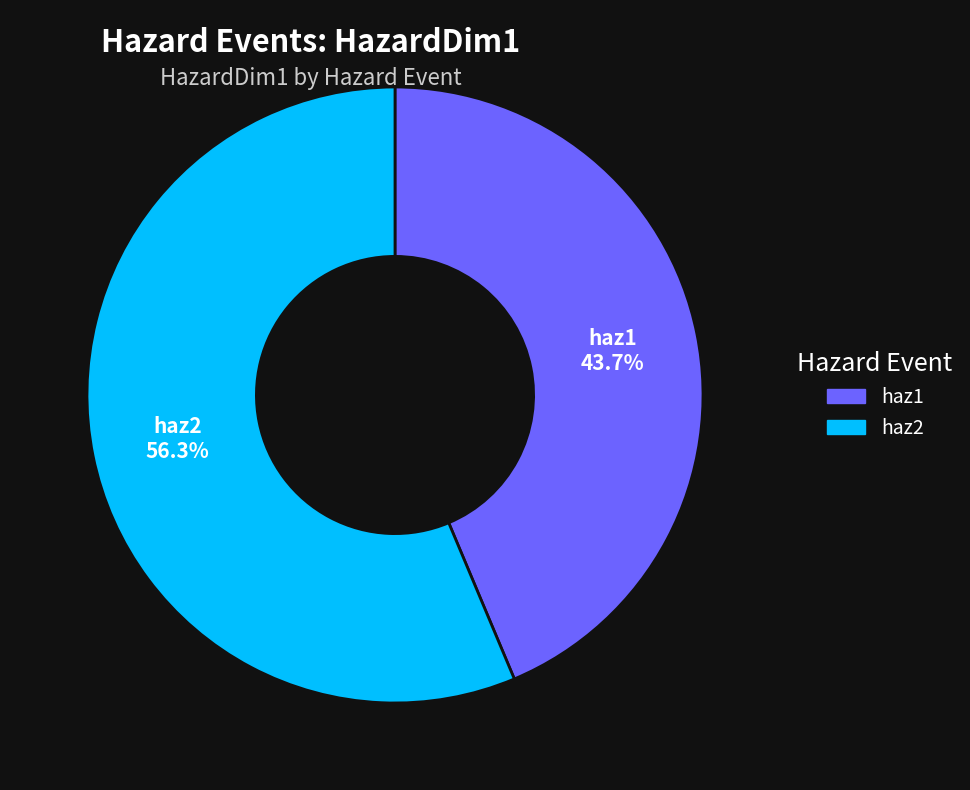

Which slice represents more than half of the pie?

haz2